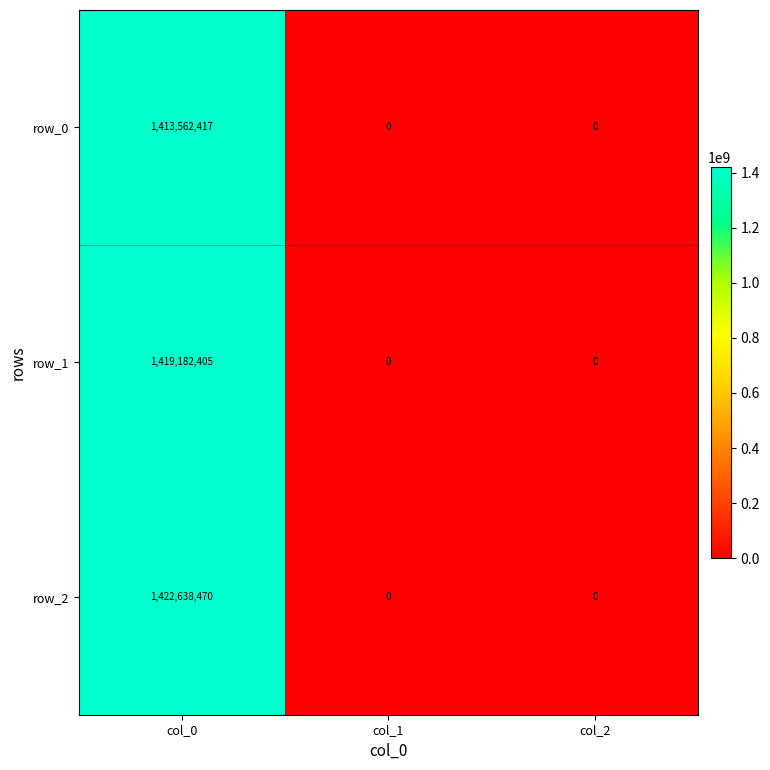

The row_0 series shows 0 at col_1. True or false?

True